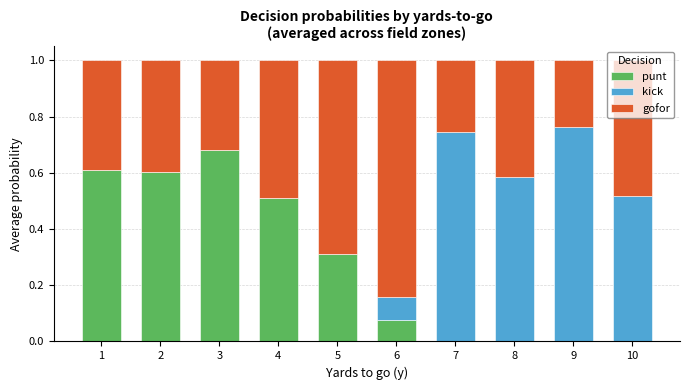

What are all the series names shown in the legend?

punt, kick, gofor